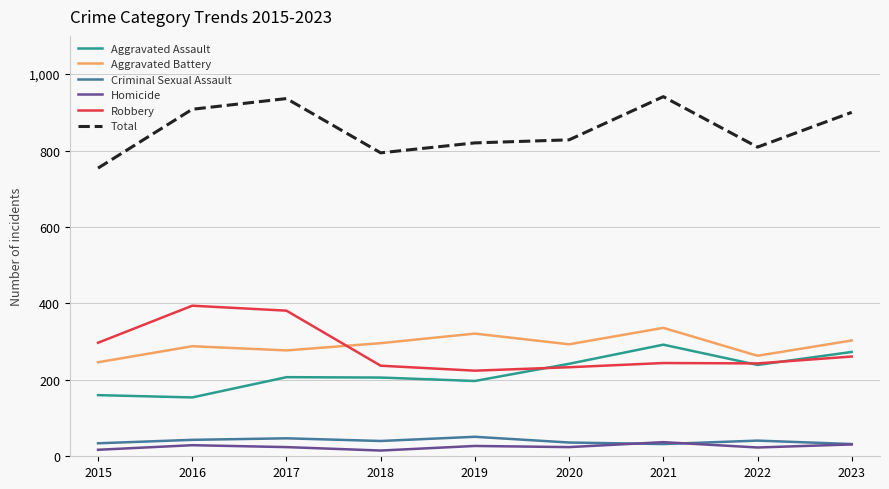

How many lines are shown in the chart?

6